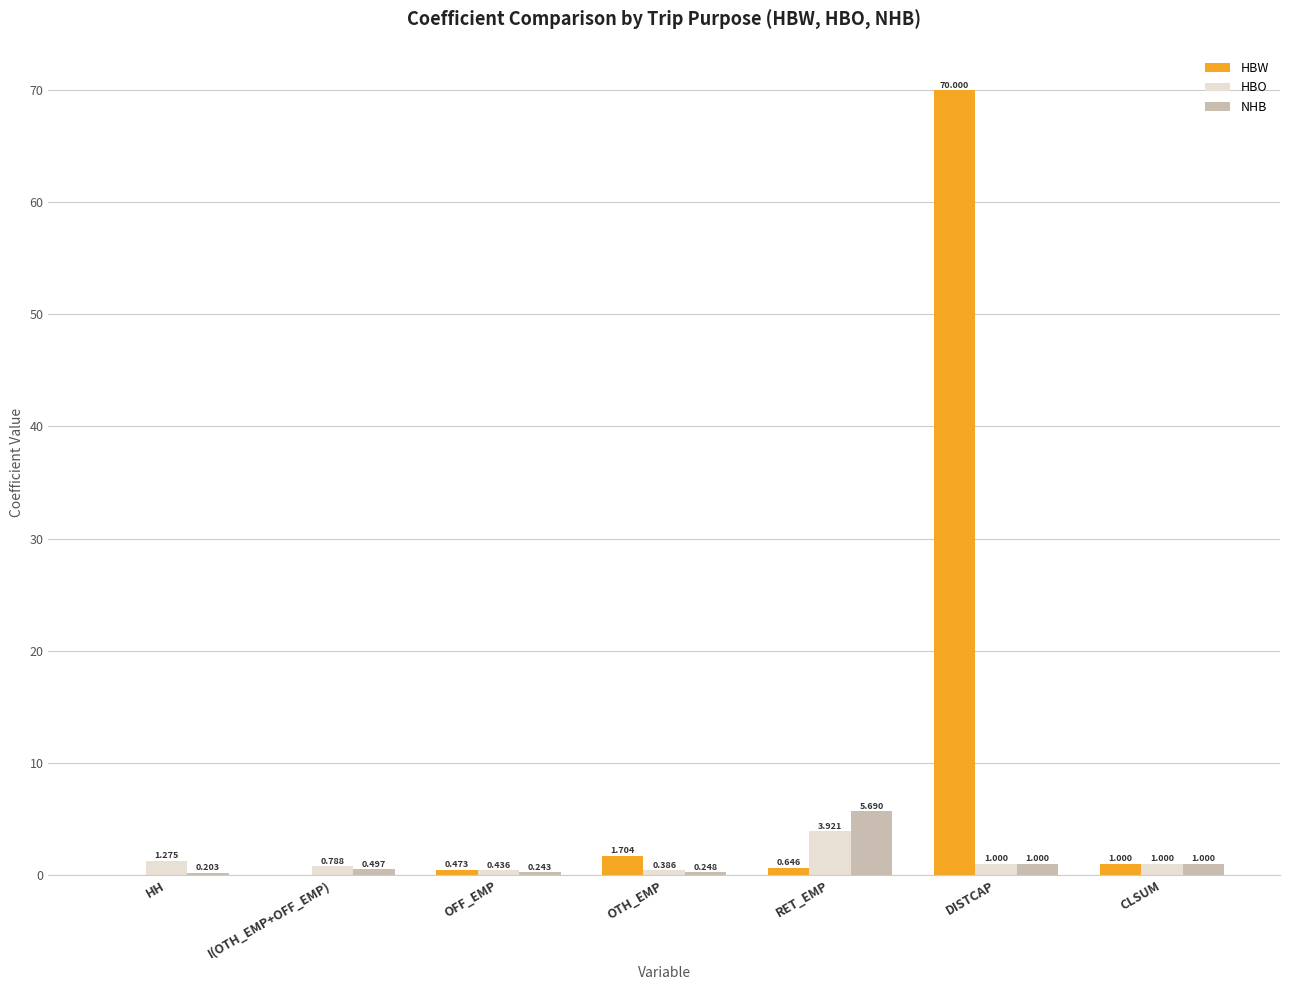

Between HH and RET_EMP, which series saw the biggest shift?

NHB